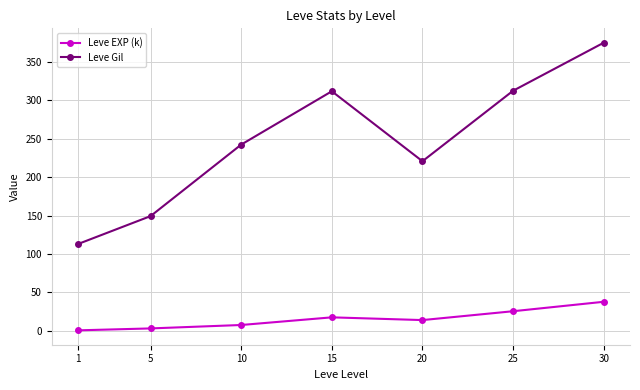

What is the difference between the Leve Gil values at 30 and 5?

225.9